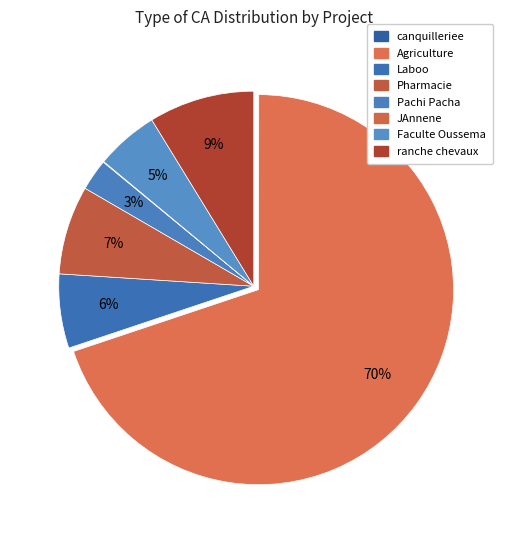

What is the majority slice?

Agriculture